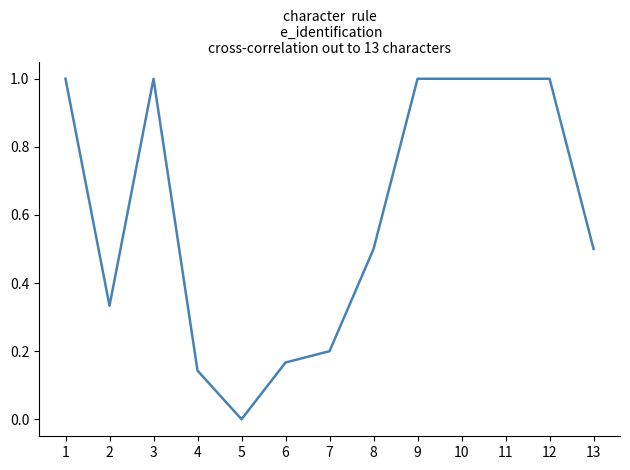

Does the chart display data point markers on the line(s)?

No